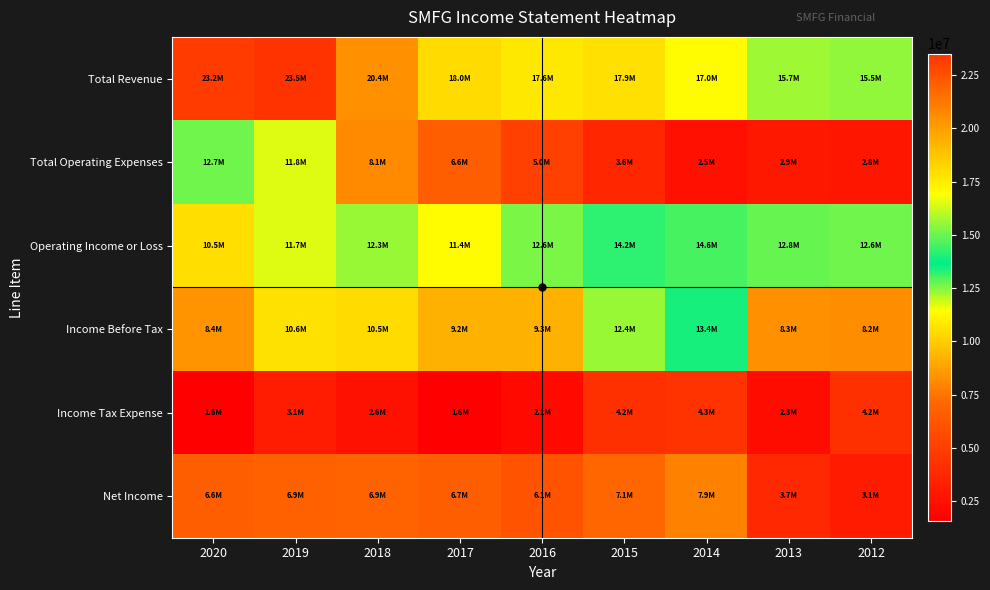

Reading left to right, what are all the values shown in this chart?

Total Revenue: 2020=23188100	2019=23495300	2018=20445100	2017=18049600	2016=17636900	2015=17859900	2014=17039400	2013=15686800	2012=15461400
Total Operating Expenses: 2020=12680100	2019=11763500	2018=8108900	2017=6636400	2016=5047300	2015=3649600	2014=2453600	2013=2923100	2012=2835200
Operating Income or Loss: 2020=10508000	2019=11731800	2018=12336200	2017=11413100	2016=12589600	2015=14210200	2014=14585800	2013=12763800	2012=12626200
Income Before Tax: 2020=8388800	2019=10606600	2018=10467500	2017=9244600	2016=9252800	2015=12360500	2014=13430200	2013=8260200	2012=8239300
Income Tax Expense: 2020=1582900	2019=3128600	2018=2553700	2017=1613800	2016=2124400	2015=4166500	2014=4331100	2013=2319400	2012=4162400
Net Income: 2020=6644700	2019=6859900	2018=6932400	2017=6669500	2016=6104700	2015=7114100	2014=7885800	2013=3743300	2012=3058400